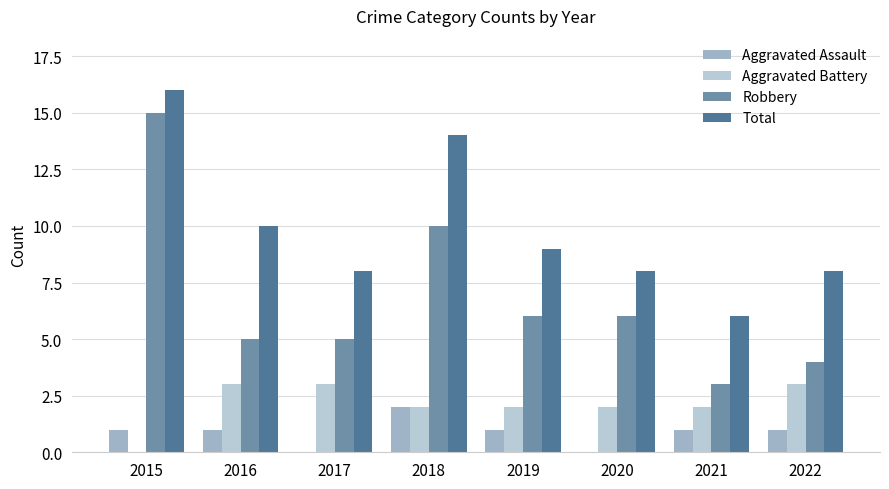

How many groups of bars are there?

8